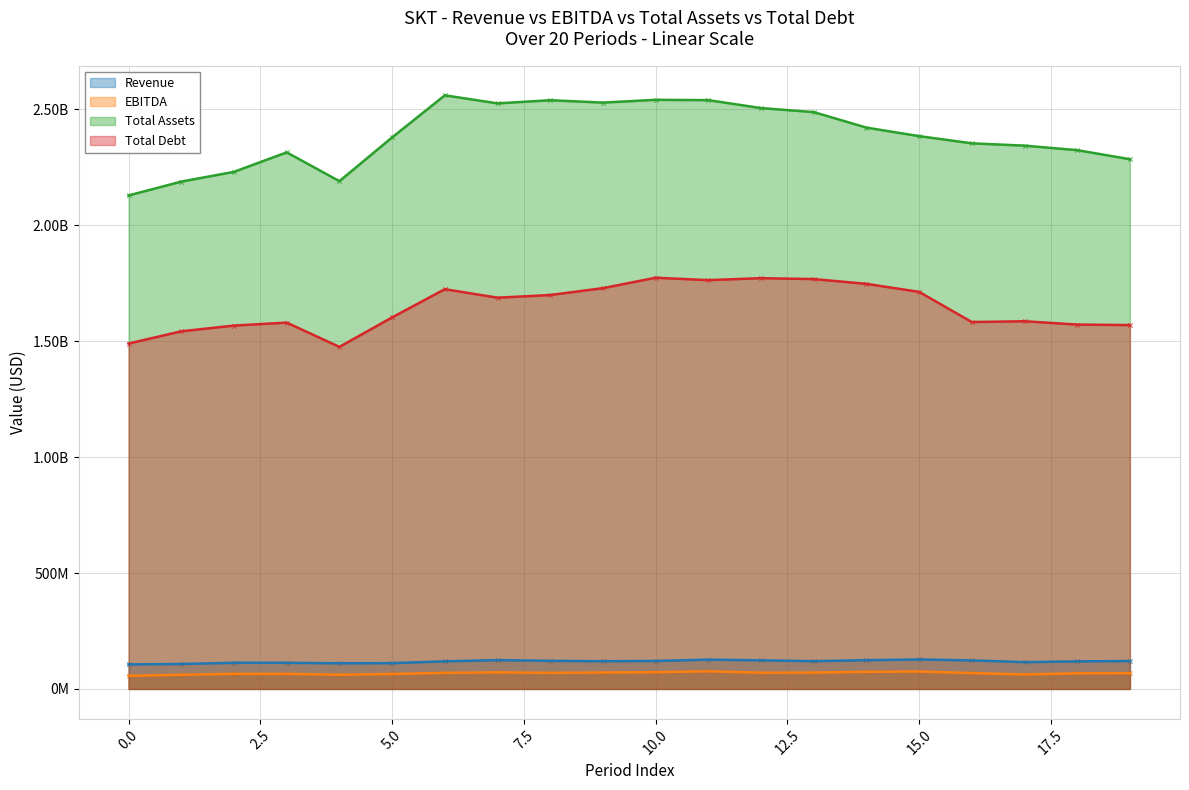

Which series reaches the minimum Y coordinate?

EBITDA